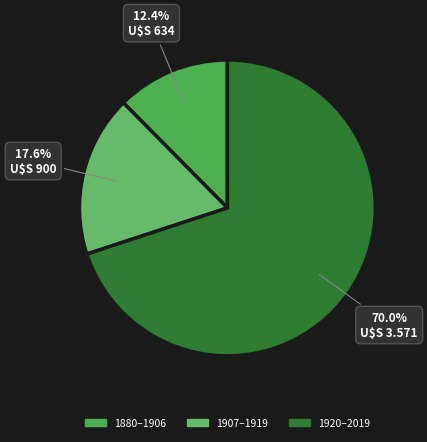

Count the number of slices in the pie.

3